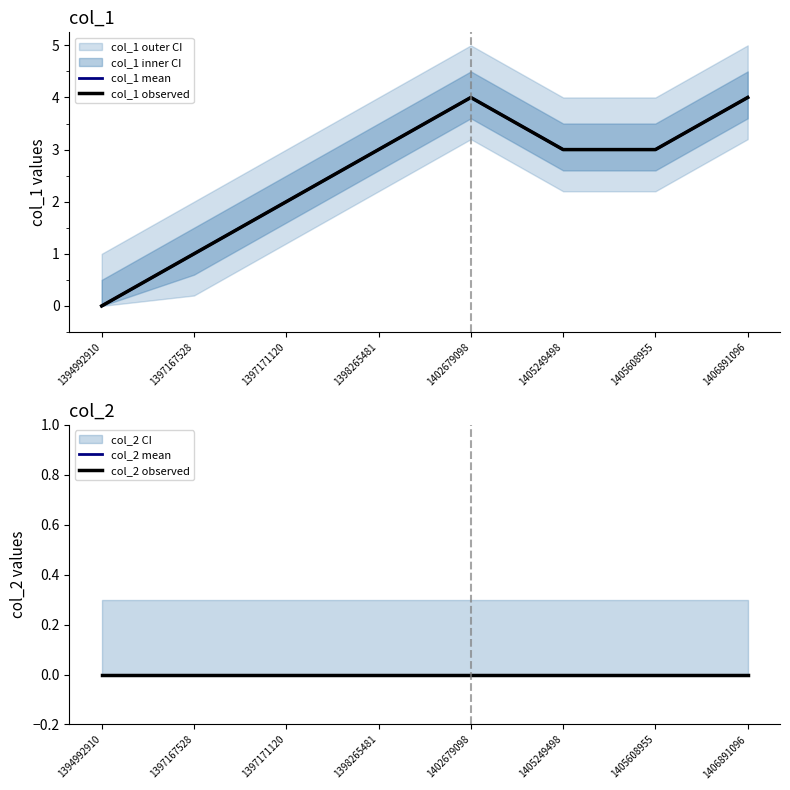

Is the value of col_1 mean at 1394992910 greater than the value of col_1 observed at 1397171120?

No